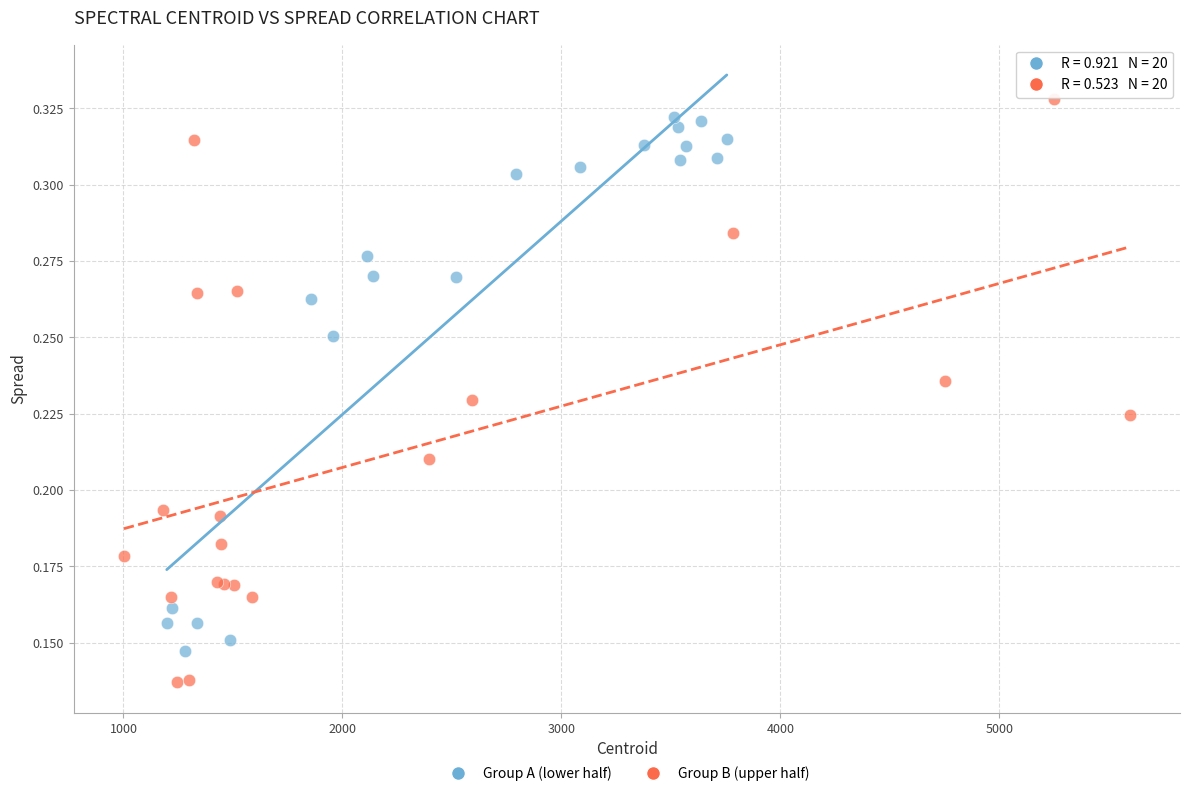

Which series has the widest spread of Y values?

Group B (upper half)